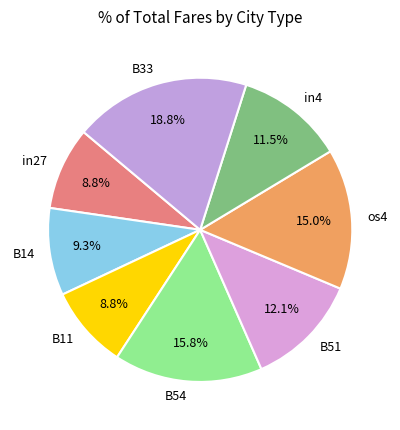

To the nearest percent, what is the difference between the largest and smallest slice percentages?

10%